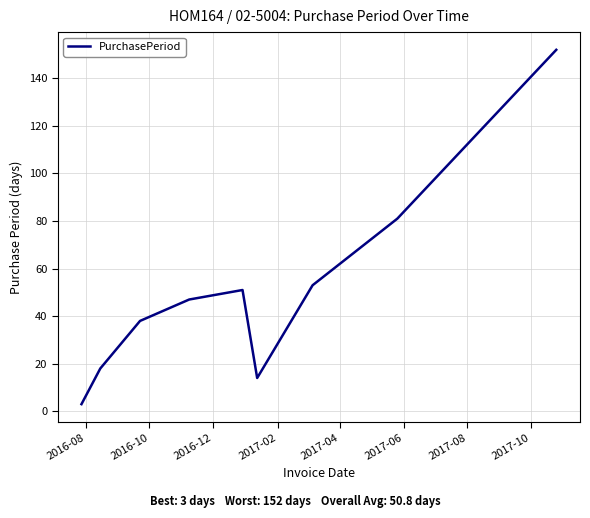

What is the difference between the maximum and minimum values?

149